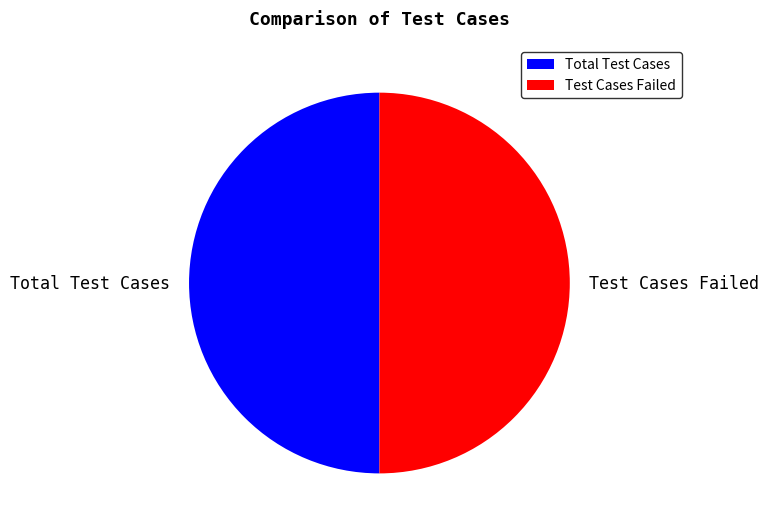

Combined, do Test Cases Failed and Total Test Cases account for over 50%?

Yes